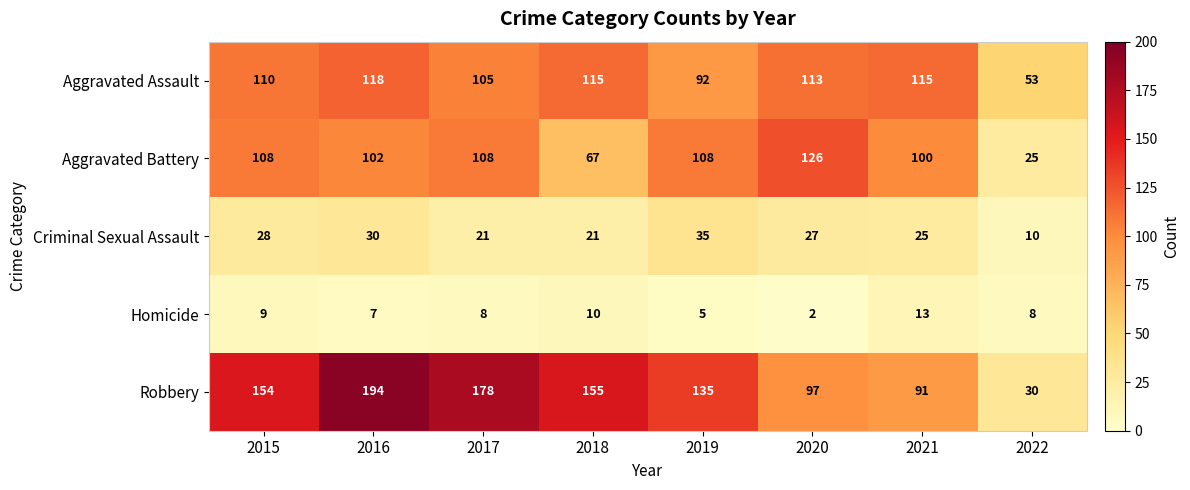

Is it true that Aggravated Battery equals 148 at 2016?

False